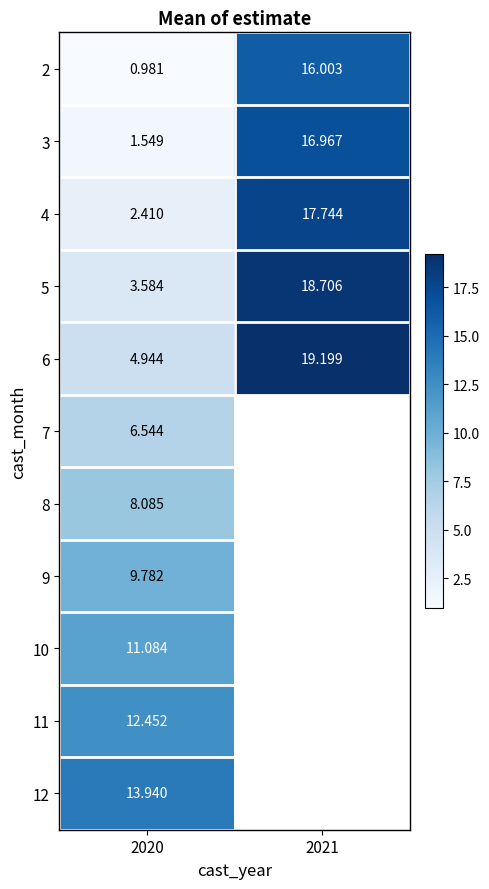

Where is 6 nearest to the value 12?

2020